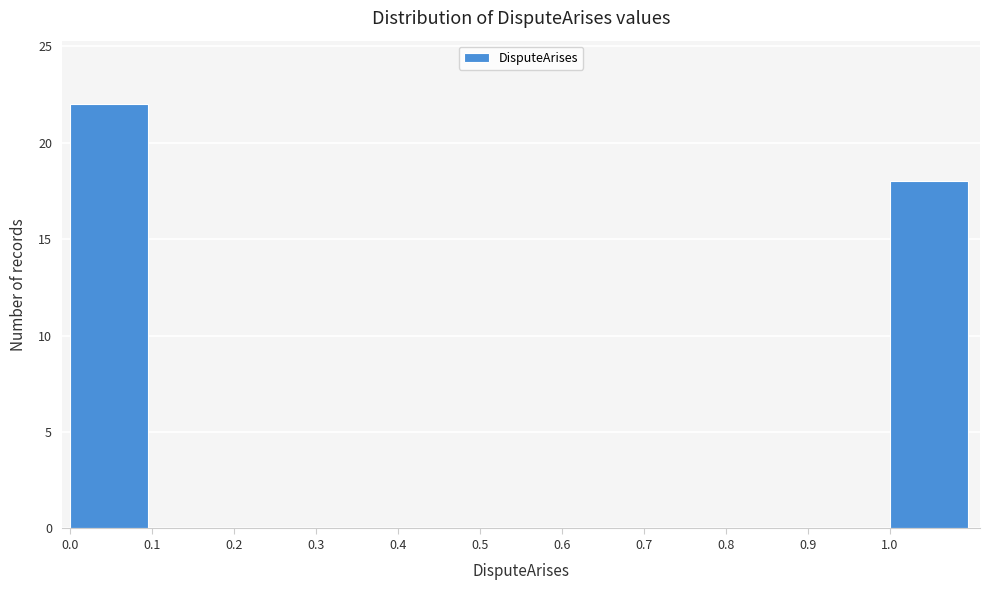

How tall is the bar that spans 0.0 to 0.1 on the x-axis? The values are not printed on the chart, so give them approximately, as read against the axis.

22